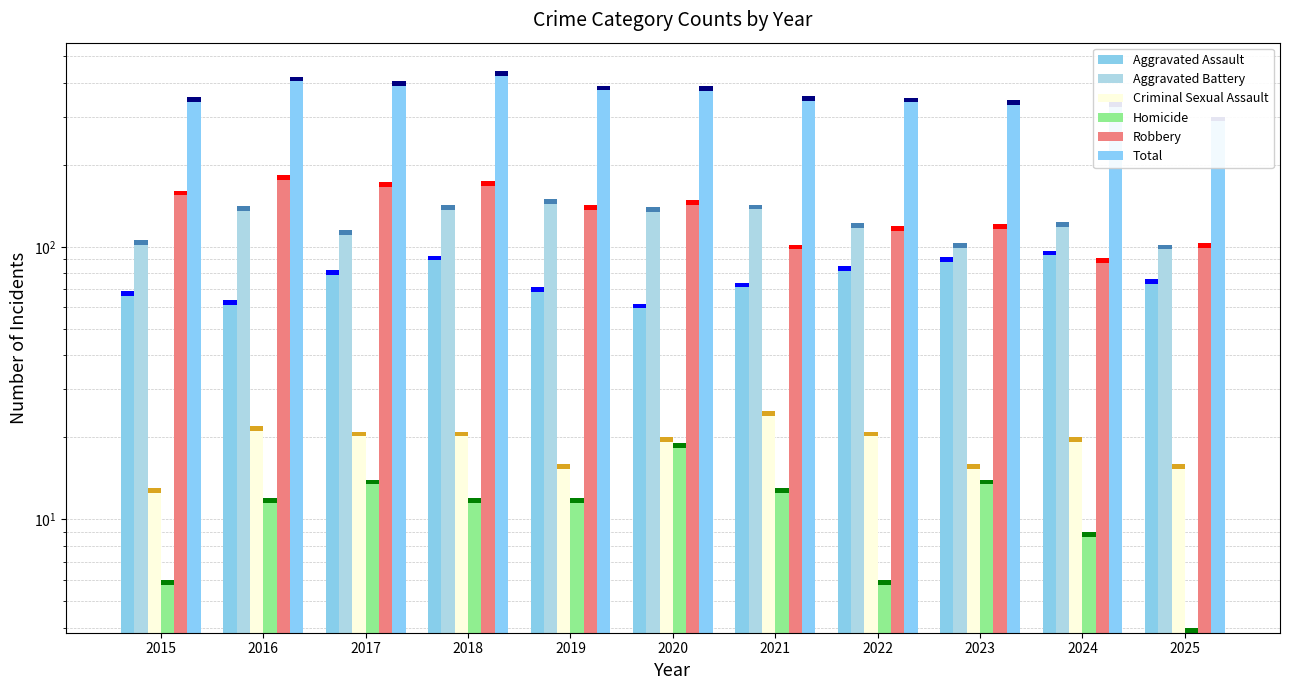

At 2018, list the series in order from smallest to largest.

Homicide, Criminal Sexual Assault, Aggravated Assault, Aggravated Battery, Robbery, Total